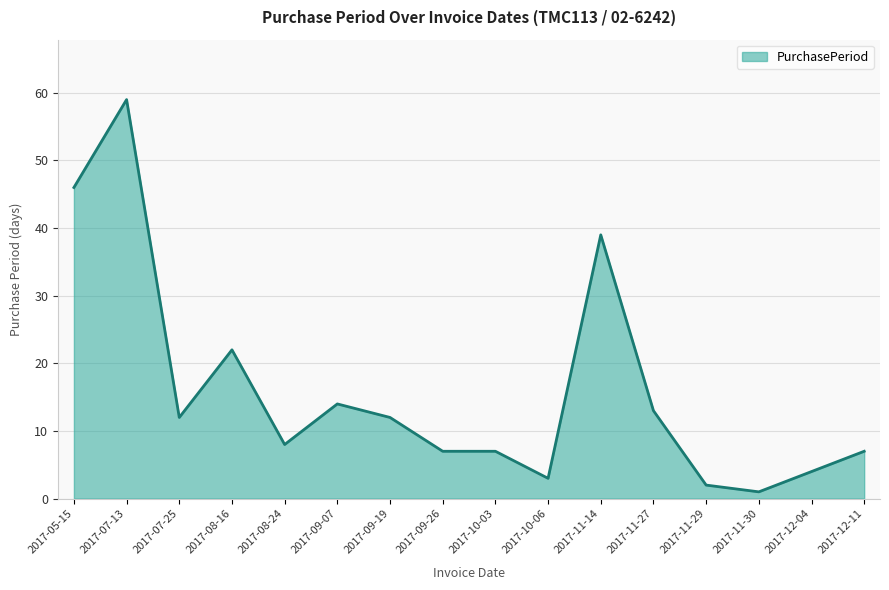

Where does the data first go above 12?

2017-05-15